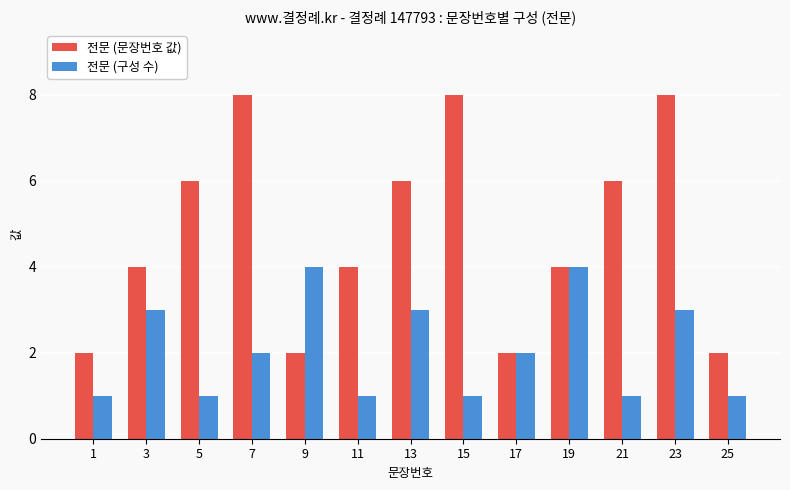

What is the average value of the 전문 (문장번호 값) series?

5